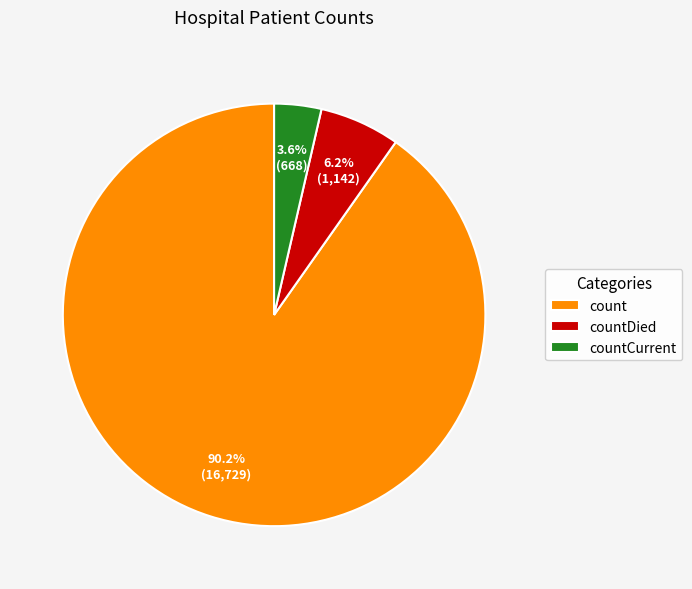

Does any single category account for the majority?

Yes